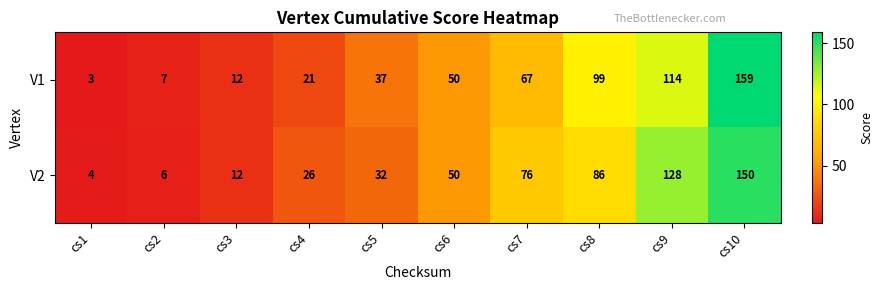

Reading left to right, transcribe all the data shown in this chart.

V1: 3	7	12	21	37	50	67	99	114	159
V2: 4	6	12	26	32	50	76	86	128	150